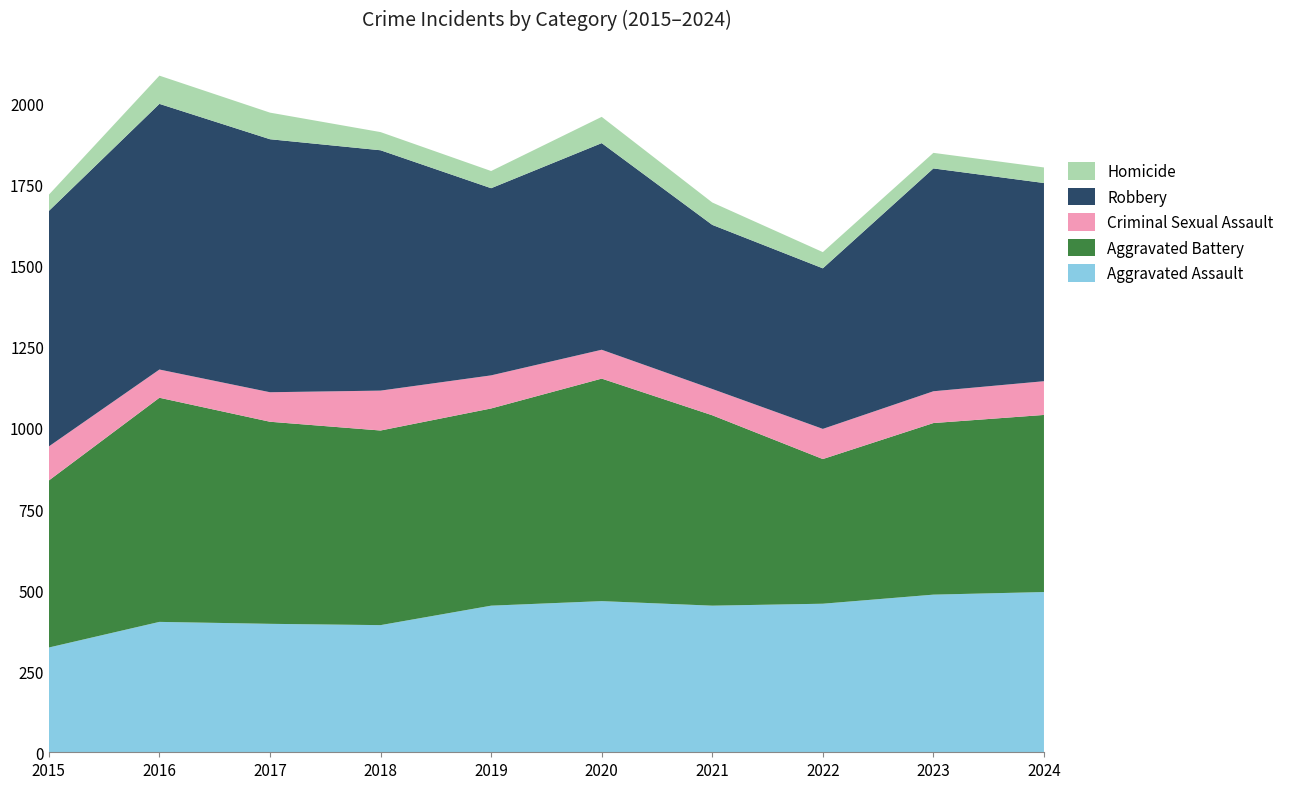

Reading left to right, extract all data points from this chart.

Aggravated Assault: 2015=323	2016=402	2017=396	2018=392	2019=452	2020=466	2021=452	2022=458	2023=486	2024=494
Aggravated Battery: 2015=515	2016=691	2017=623	2018=600	2019=608	2020=686	2021=587	2022=446	2023=529	2024=546
Criminal Sexual Assault: 2015=105	2016=87	2017=91	2018=123	2019=102	2020=89	2021=81	2022=93	2023=98	2024=104
Robbery: 2015=726	2016=819	2017=780	2018=741	2019=577	2020=637	2021=506	2022=495	2023=687	2024=611
Homicide: 2015=50	2016=87	2017=82	2018=56	2019=53	2020=81	2021=69	2022=50	2023=48	2024=48